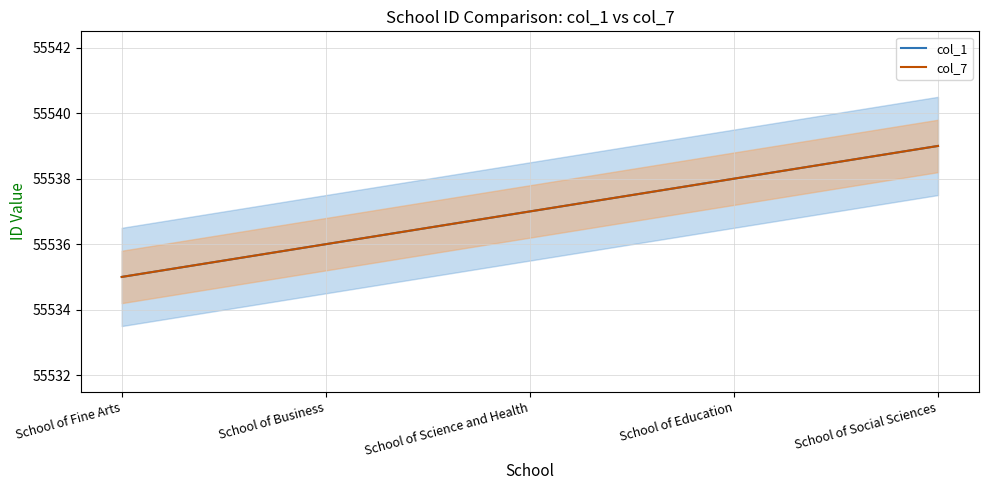

Between School of Science and Health and School of Social Sciences, which series saw the biggest shift?

col_1